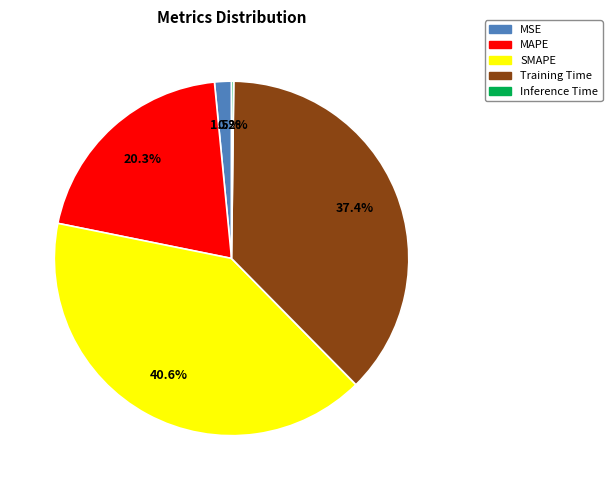

Which category has the biggest portion of the pie?

SMAPE